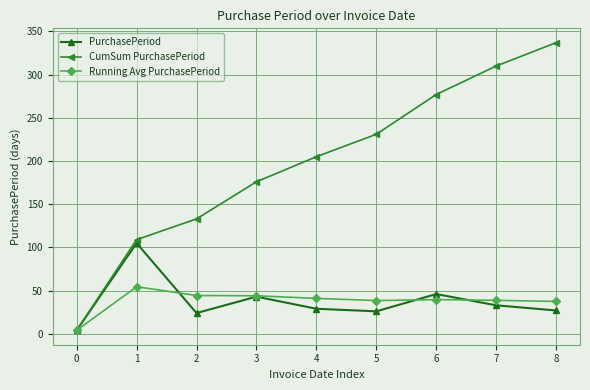

Where is the first local maximum for PurchasePeriod?

1